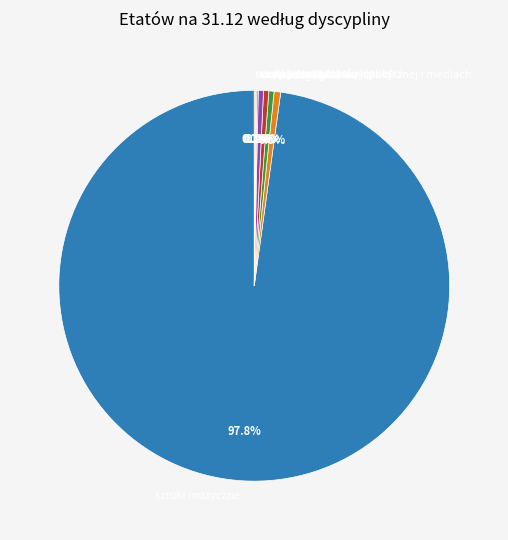

Which slice represents more than half of the pie?

sztuki muzyczne